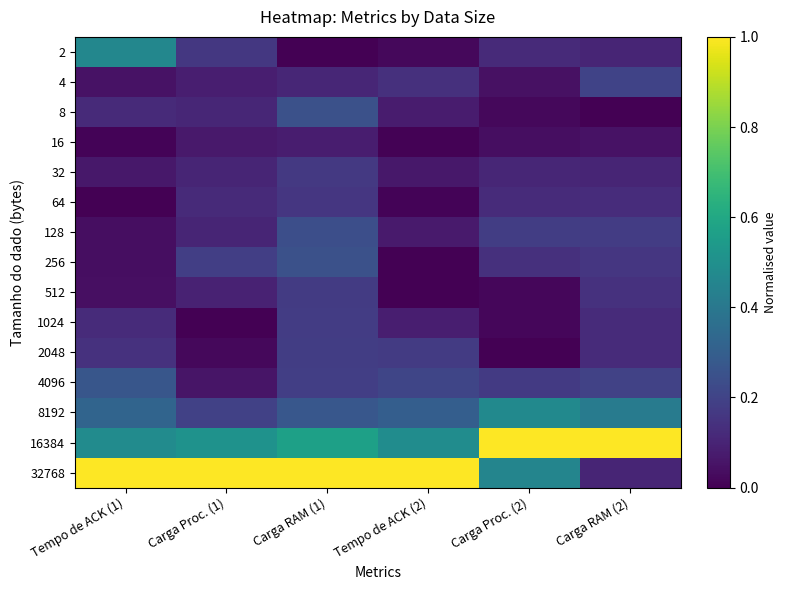

Which series has the largest range (max minus min)?

32768